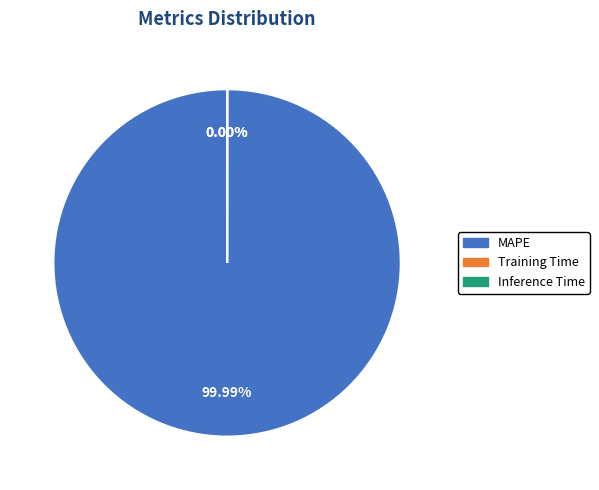

Which category has the smallest portion of the pie?

Inference Time